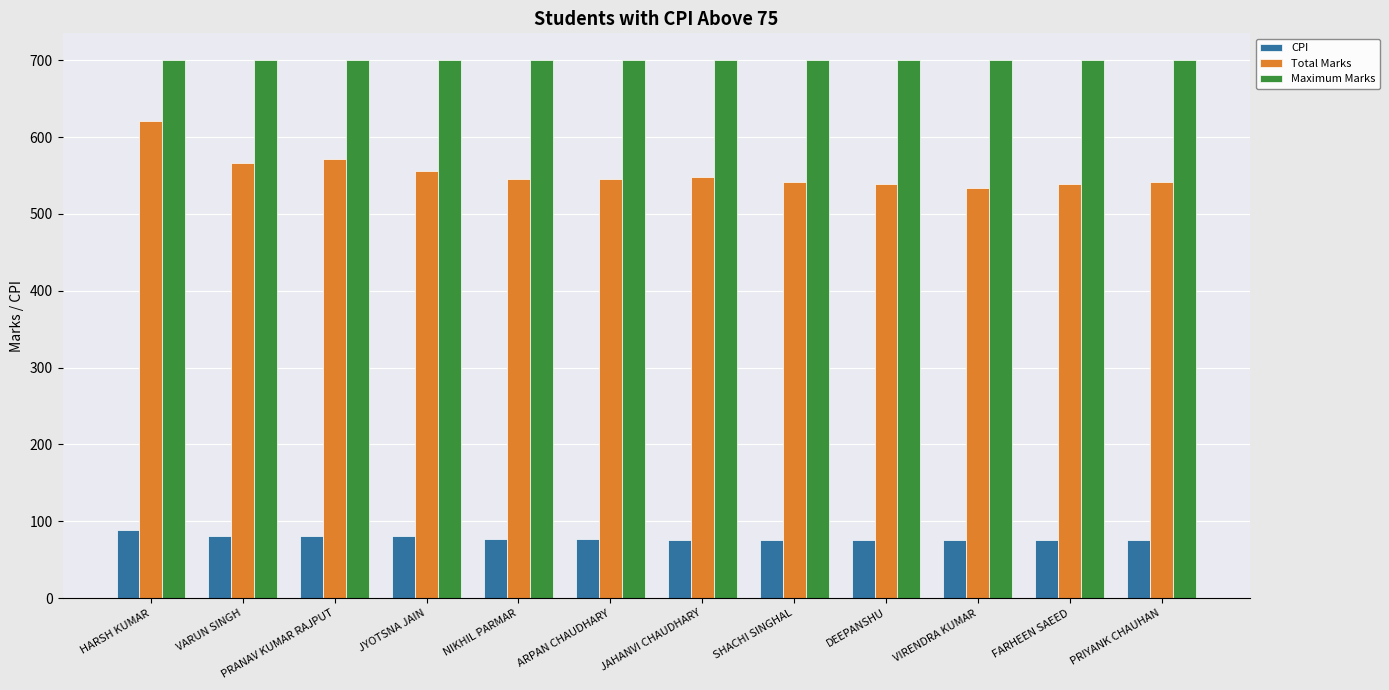

List the series in order of their overall mean, lowest first.

CPI, Total Marks, Maximum Marks